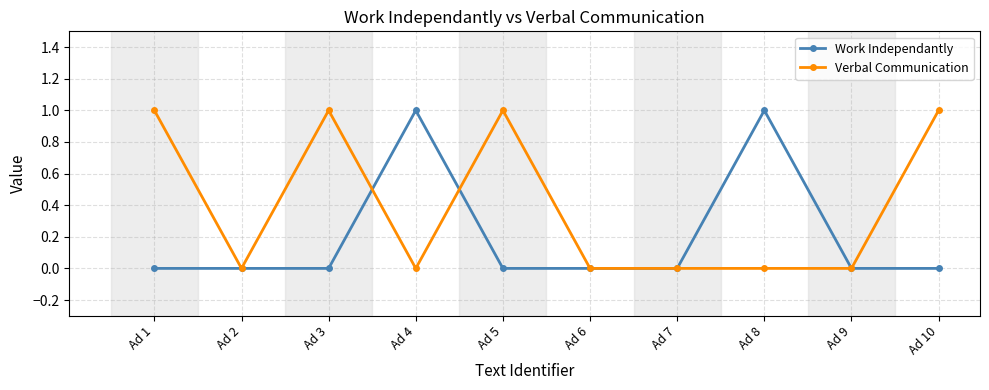

True or false: Work Independantly has more than 1 interior local peaks.

True